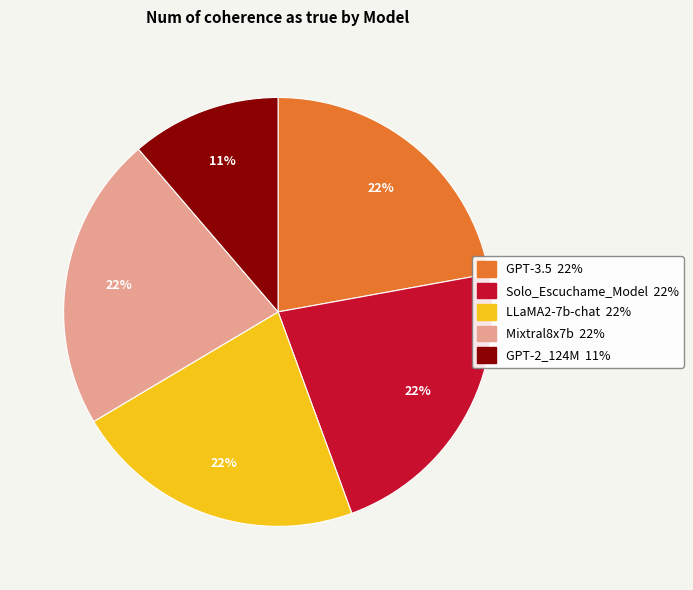

Does LLaMA2-7b-chat account for over 50% of the chart?

No